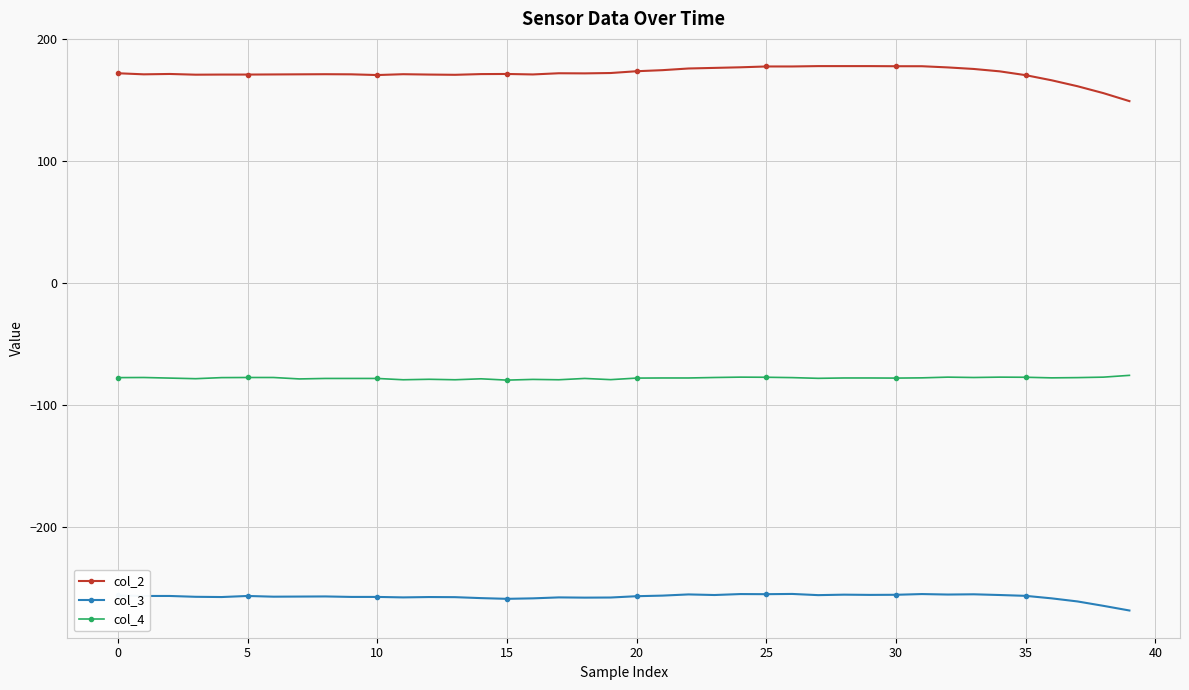

Which series has the largest range (max minus min)?

col_2